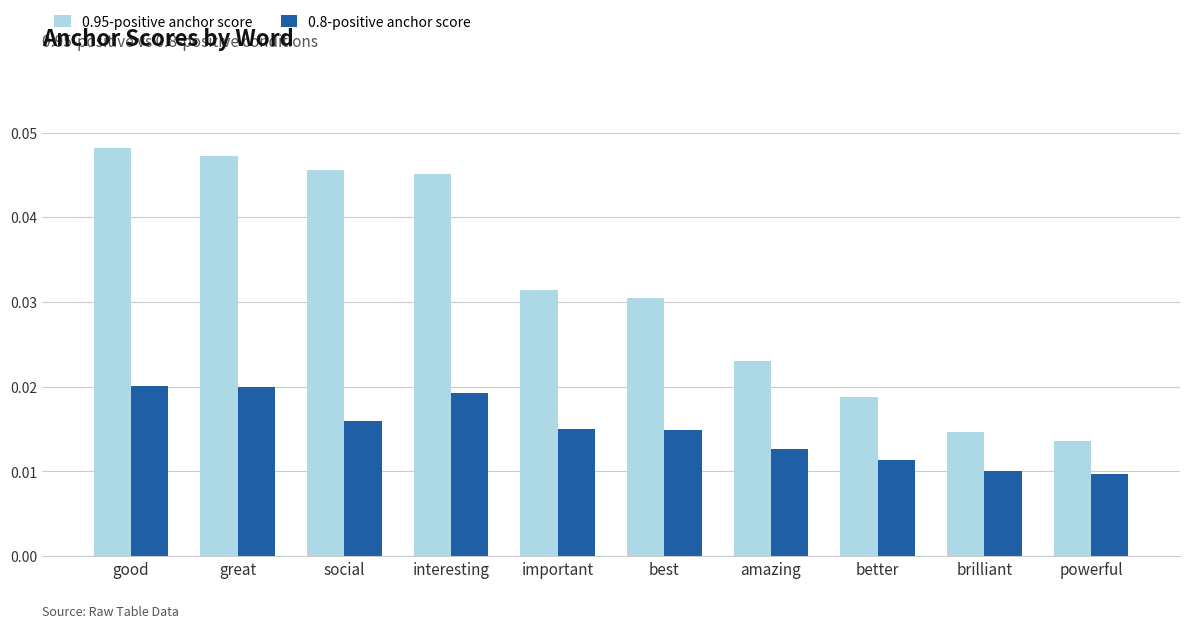

At best, list the series in order from smallest to largest.

0.8-positive anchor score, 0.95-positive anchor score